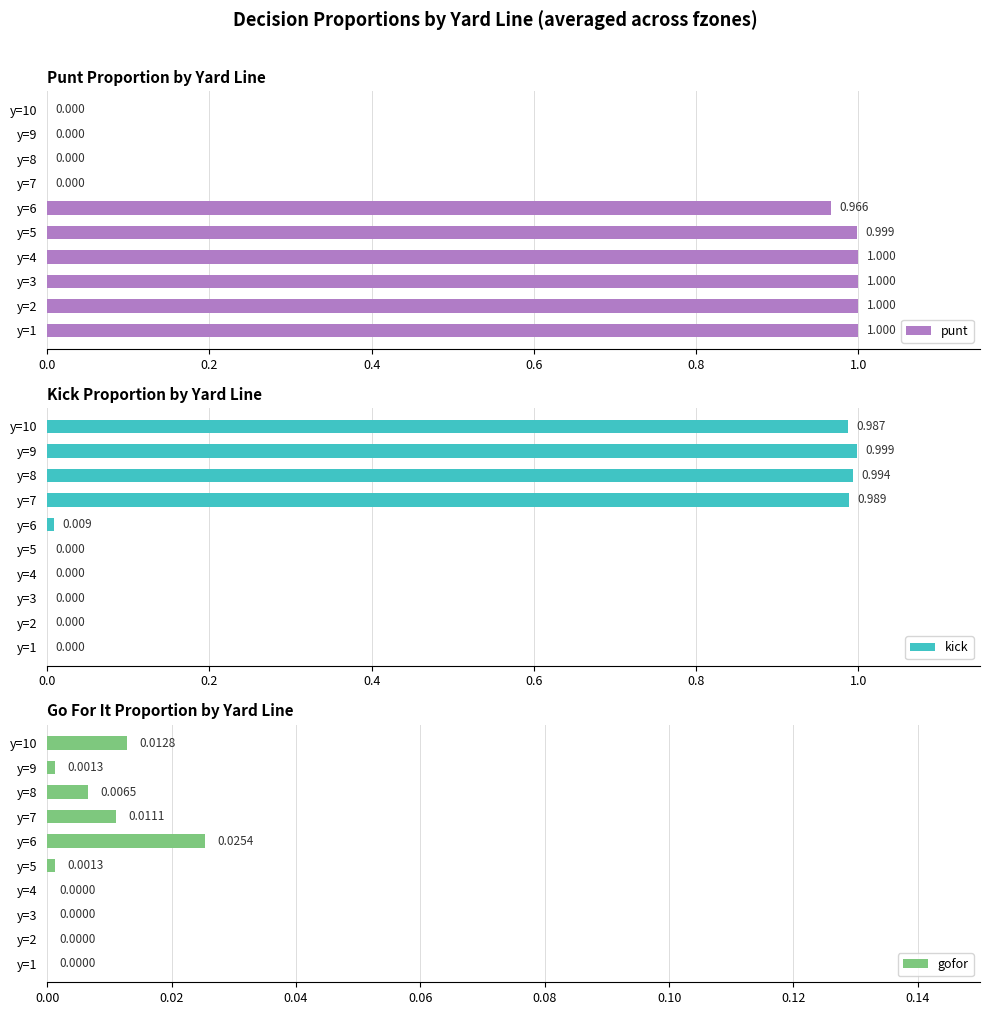

Reading left to right, list all the values displayed in this chart.

punt: 1.0	1.0	1.0	1.0	1.0	1.0	0.0	0.0	0.0	0.0
kick: 0.0	0.0	0.0	0.0	0.0	0.0	1.0	1.0	1.0	1.0
gofor: 0.0	0.0	0.0	0.0	0.0	0.0	0.0	0.0	0.0	0.0